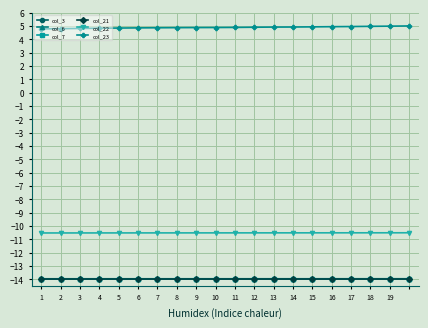

How many series are shown in this chart?

6